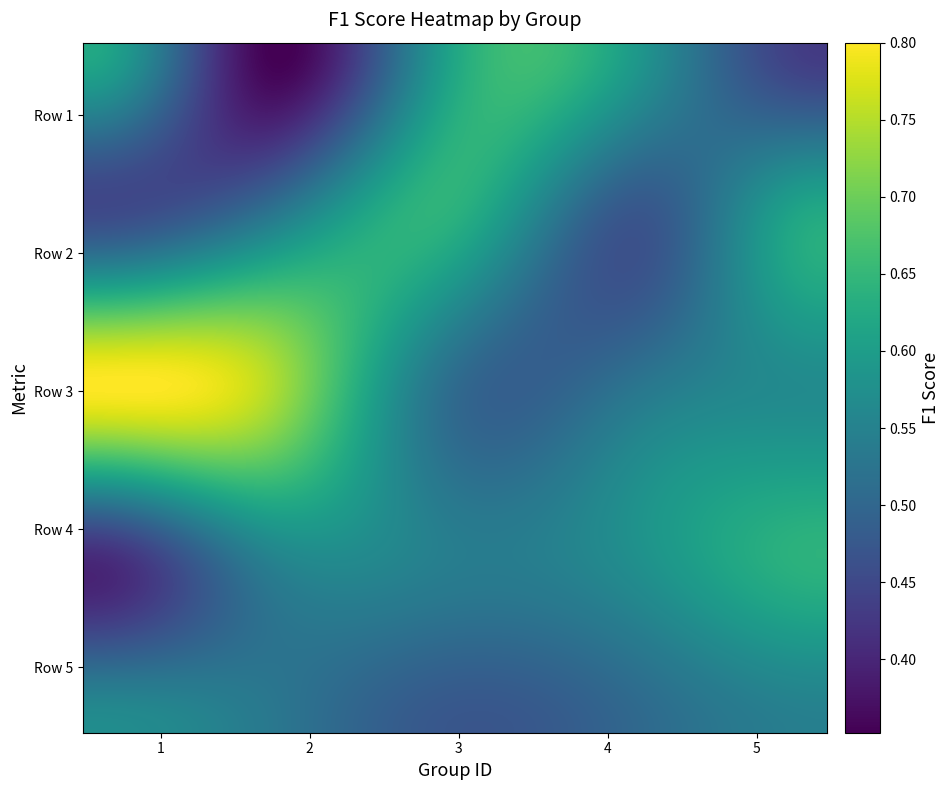

What is the minimum value shown in the chart?

0.4